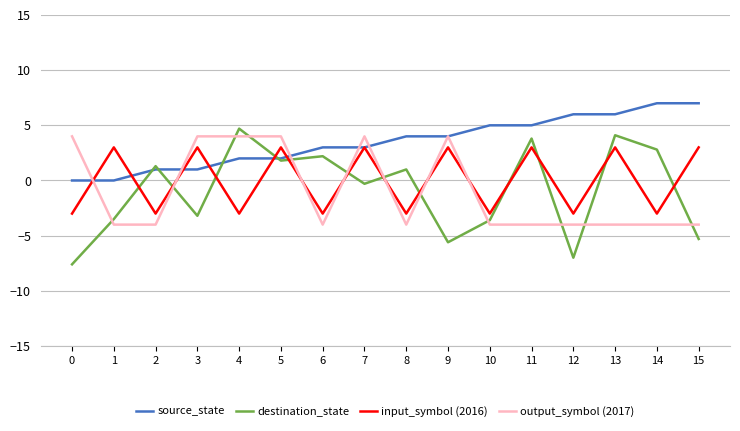

Where is destination_state nearest to the value -1?

7